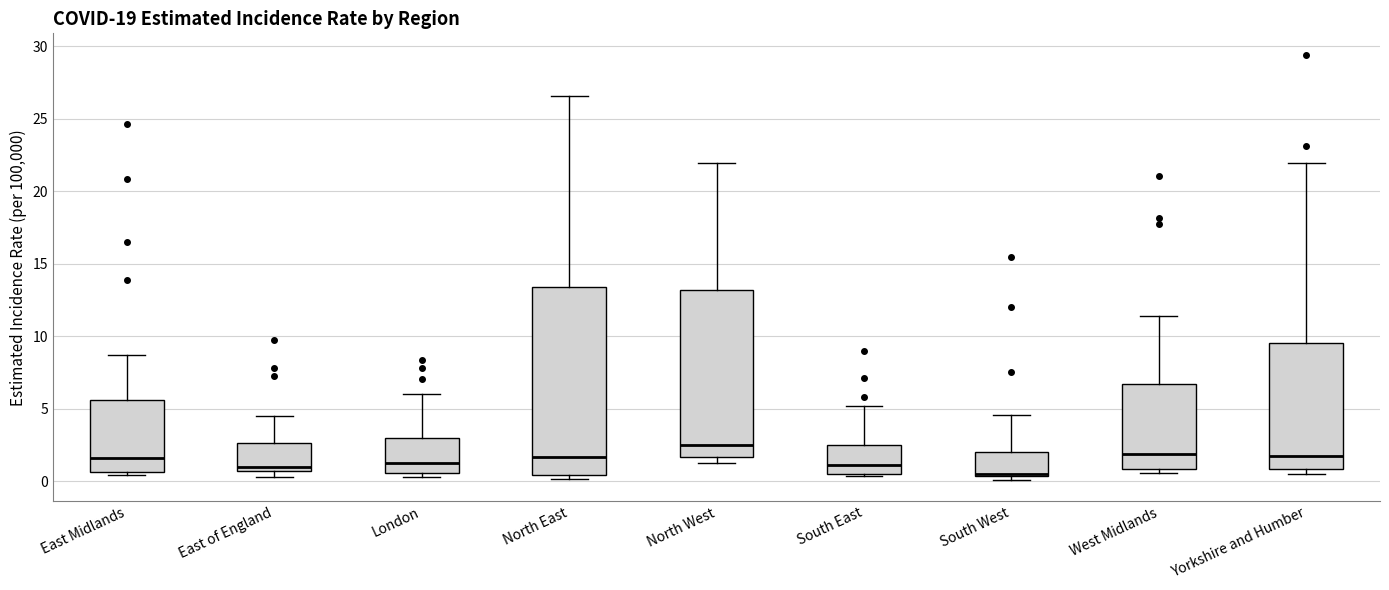

Where does the median line of the box for London sit on the y-axis? The values are not printed on the chart, so give them approximately, as read against the axis.

1.0